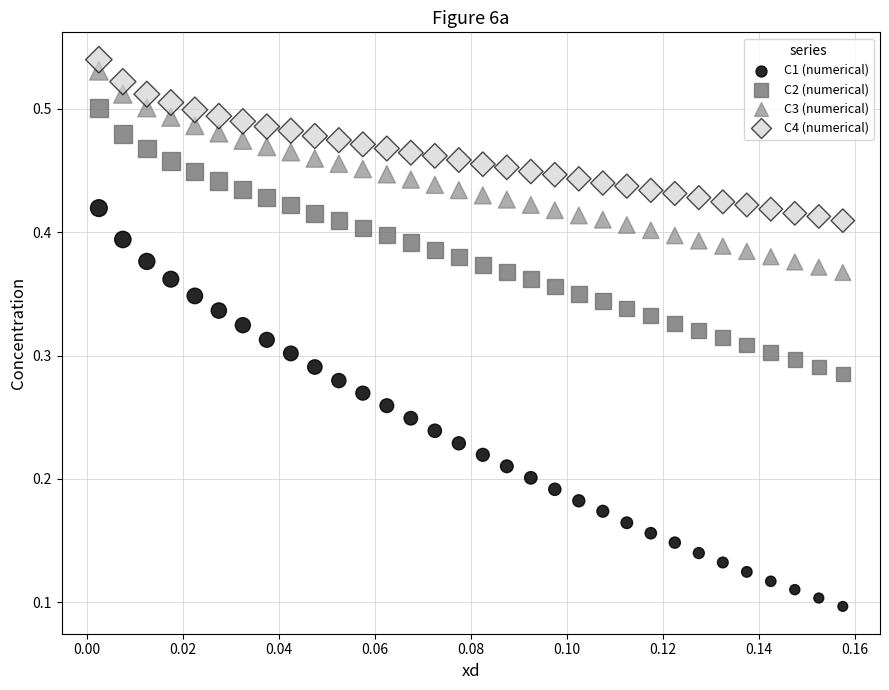

Which series contains the lowest Y value?

C1 (numerical)